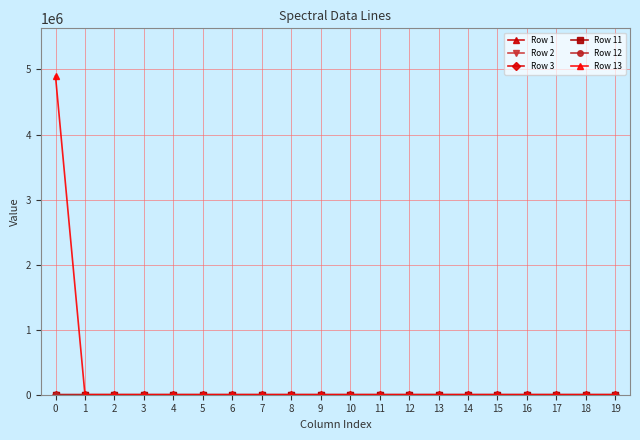

How many data points does each series have?

20